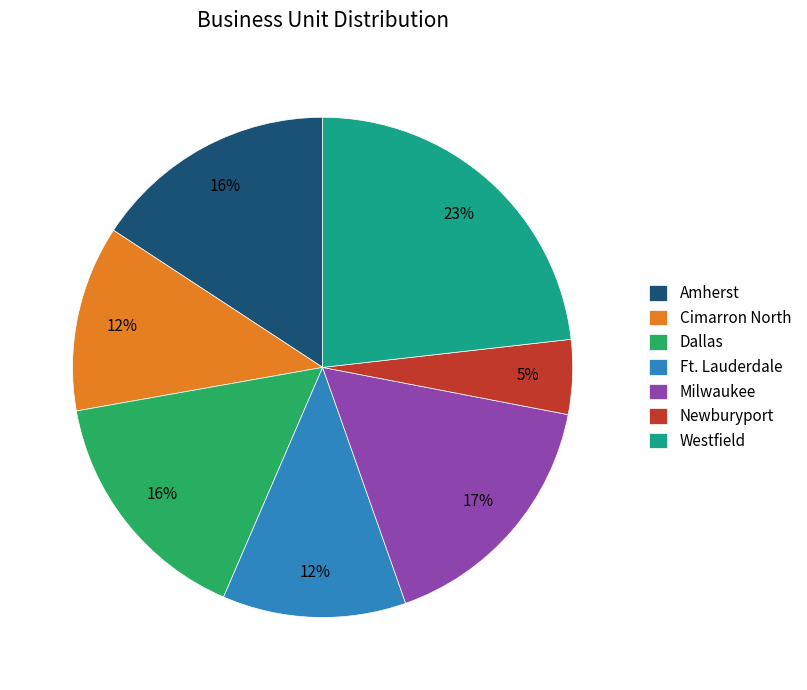

The Milwaukee slice represents 31% of the pie. True or false?

False